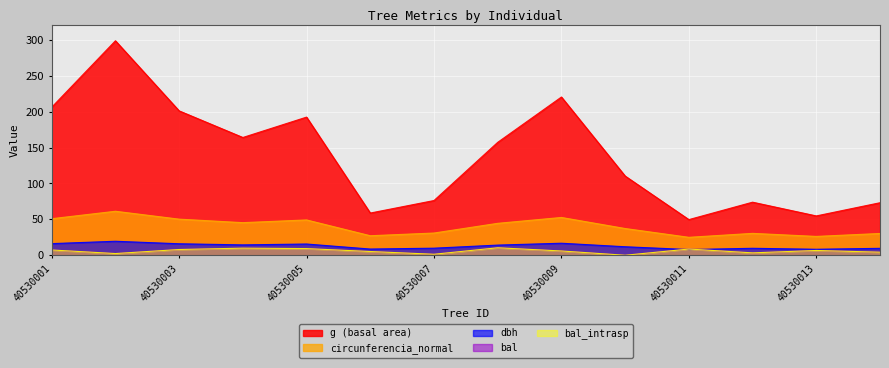

True or false: dbh and g intersect in this chart.

False